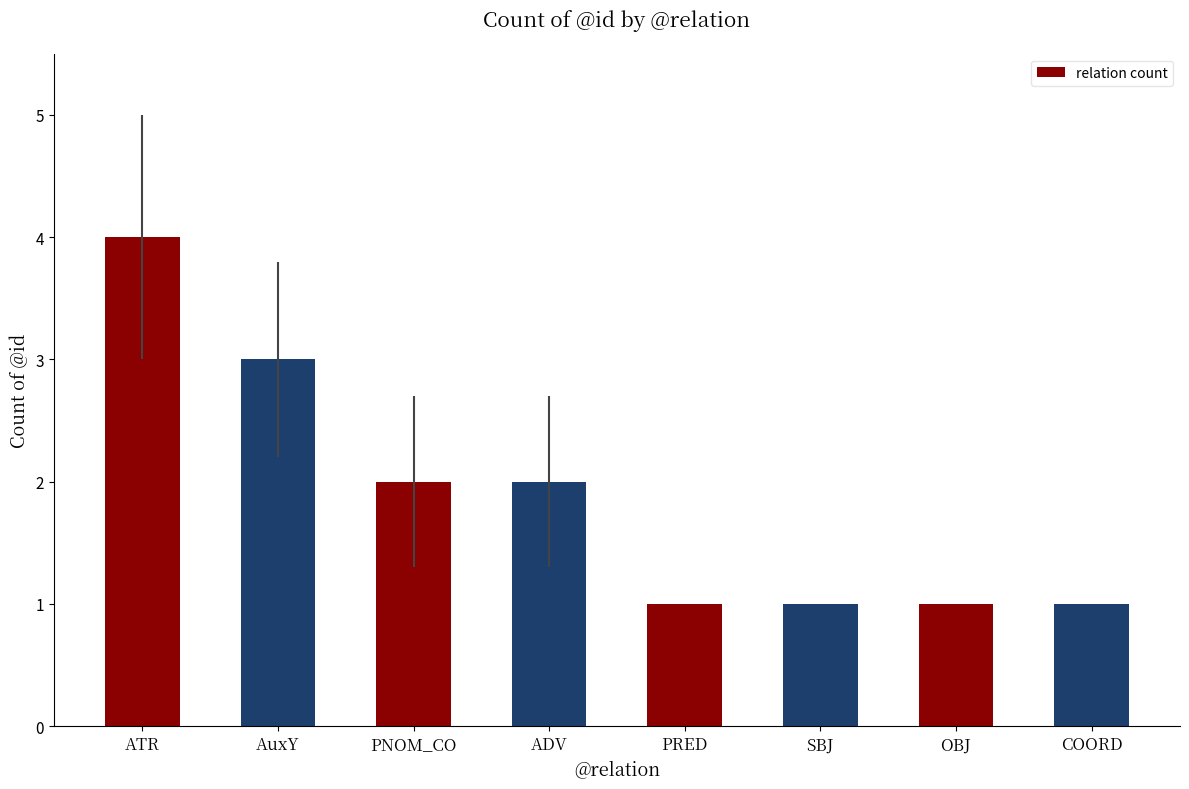

What is the value of the 8th bar from the left?

1